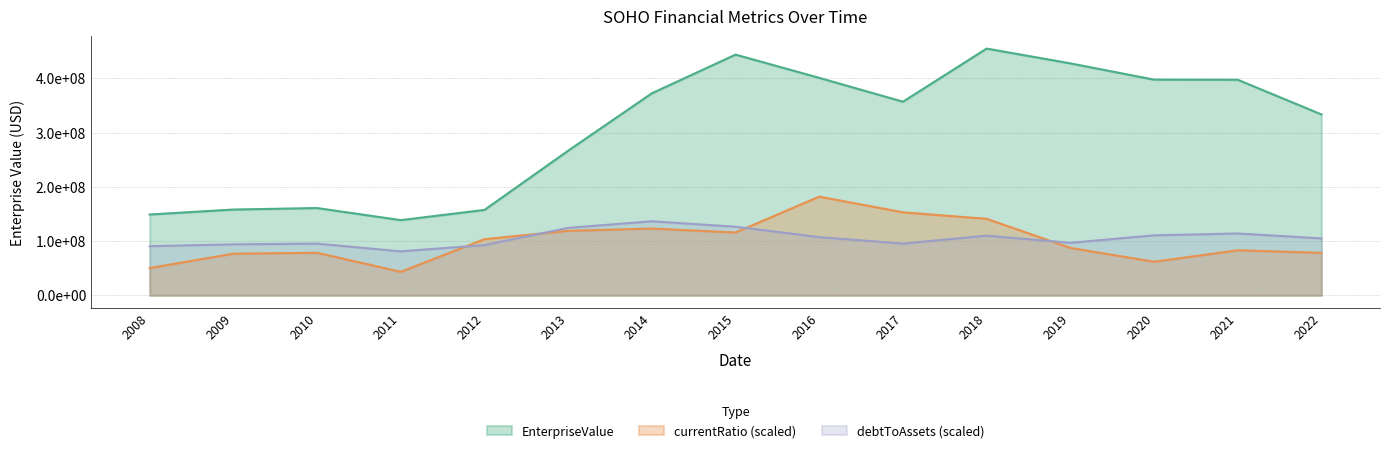

Where is the first local maximum for debtToAssets?

2010